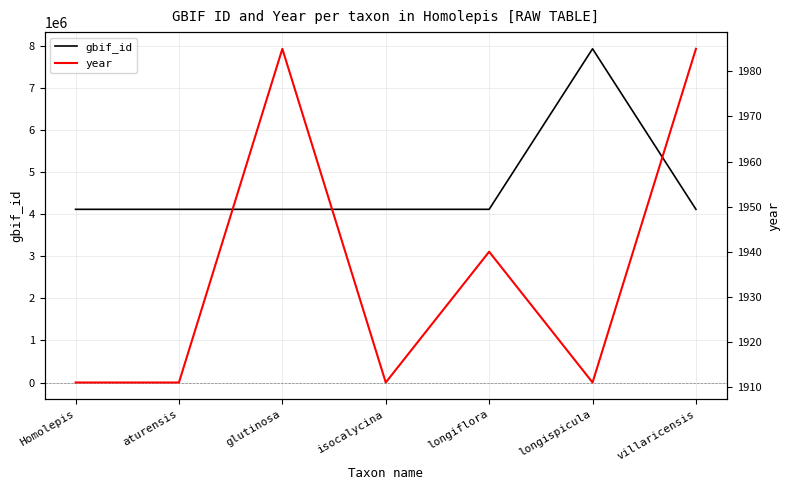

Which label corresponds to the smallest value in the chart?

Homolepis